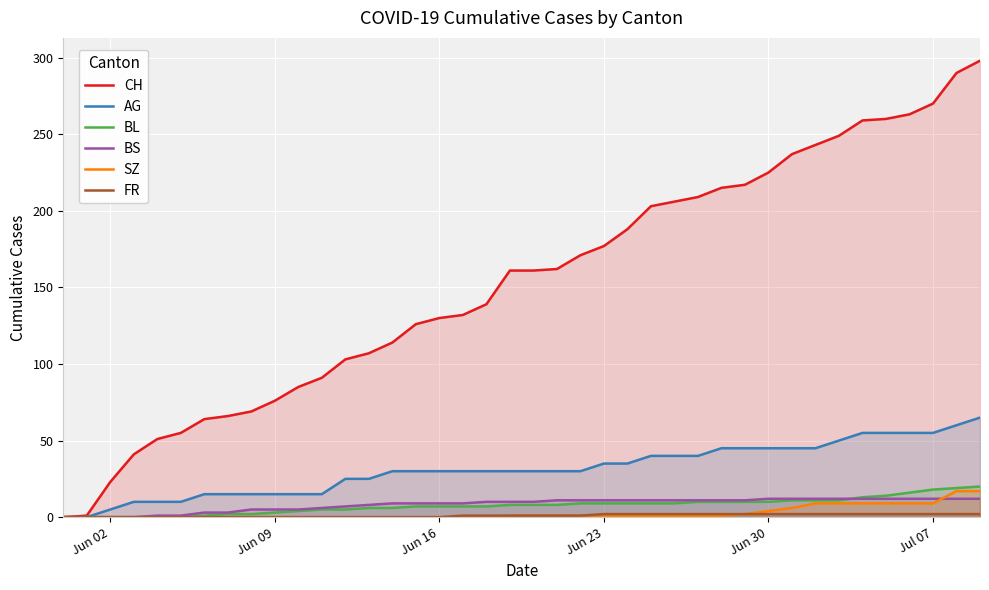

True or false: AG has more than 0 interior local peaks.

False